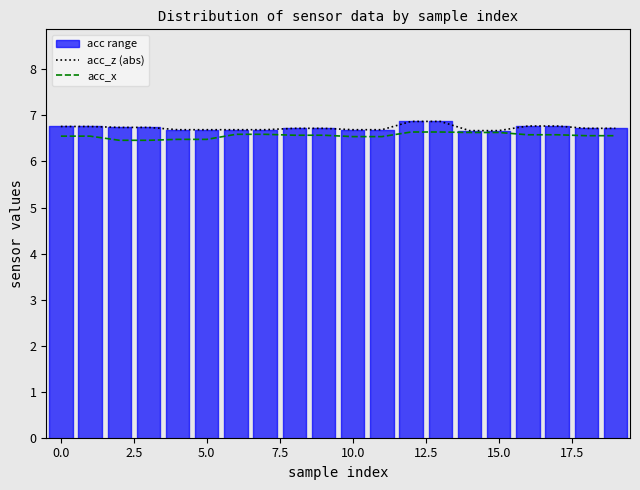

What is the lowest value of the acc_z (abs) series?

6.7